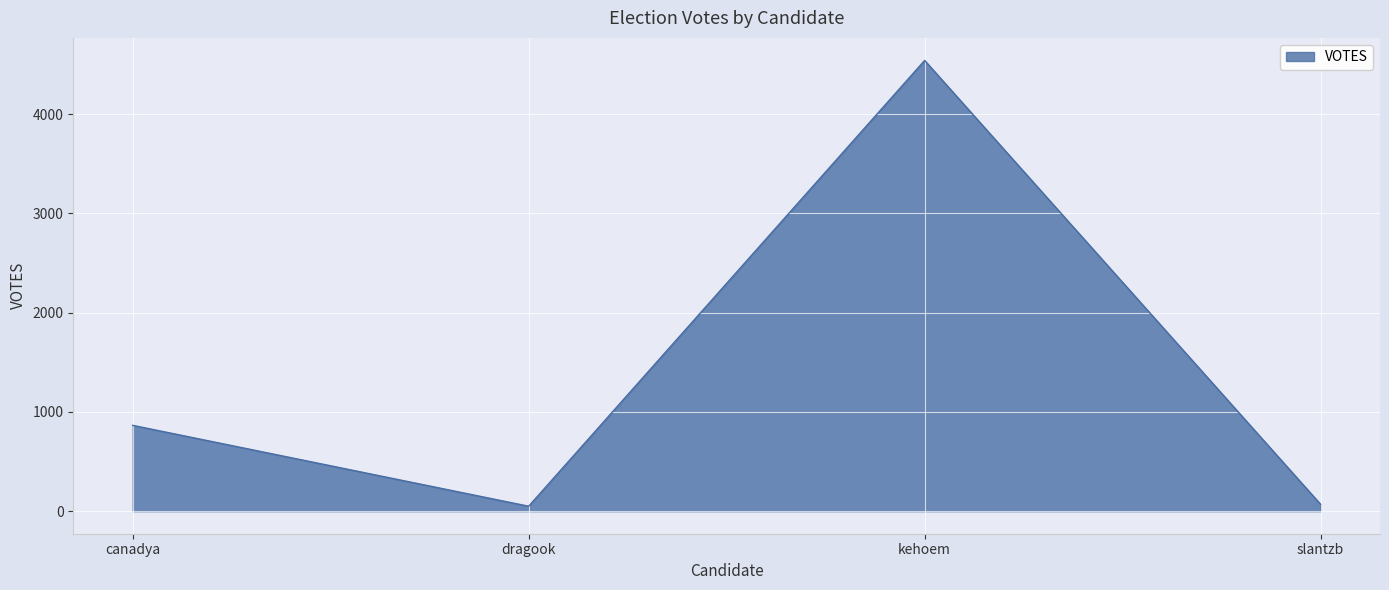

Where is the data nearest to the value 2296?

canadya